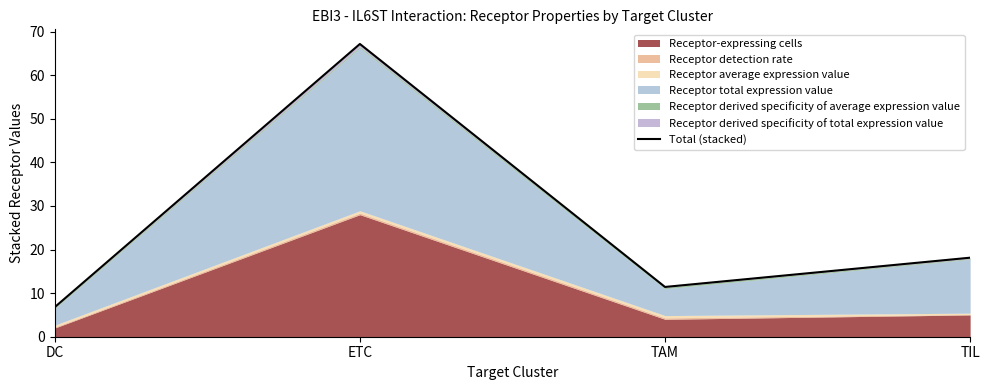

What is the change in value from DC to TIL?

+11.3